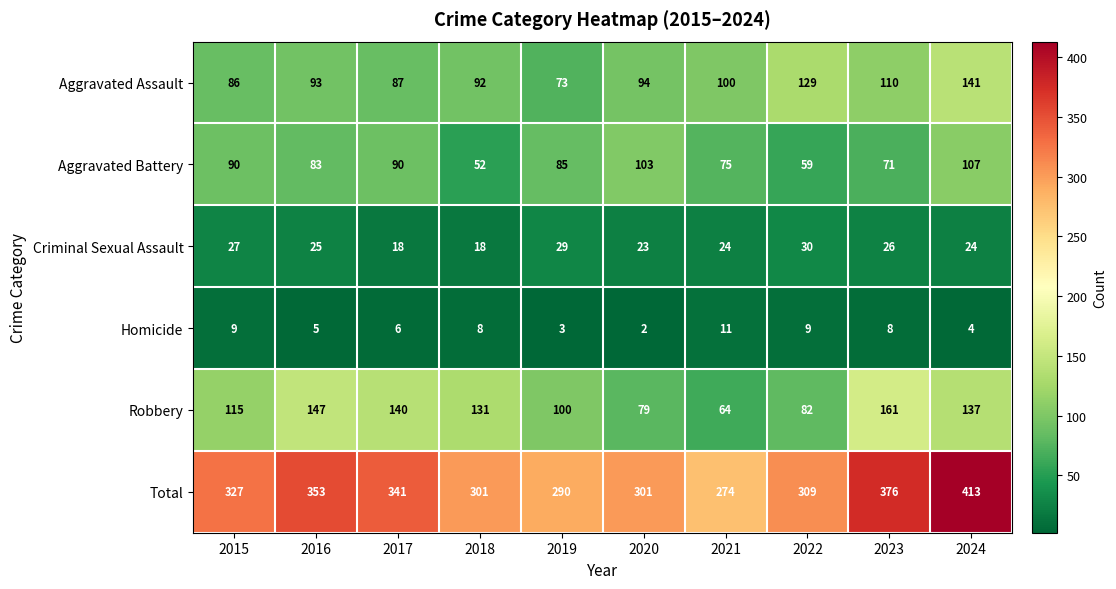

True or false: Total has a value of 274 at 2021.

True